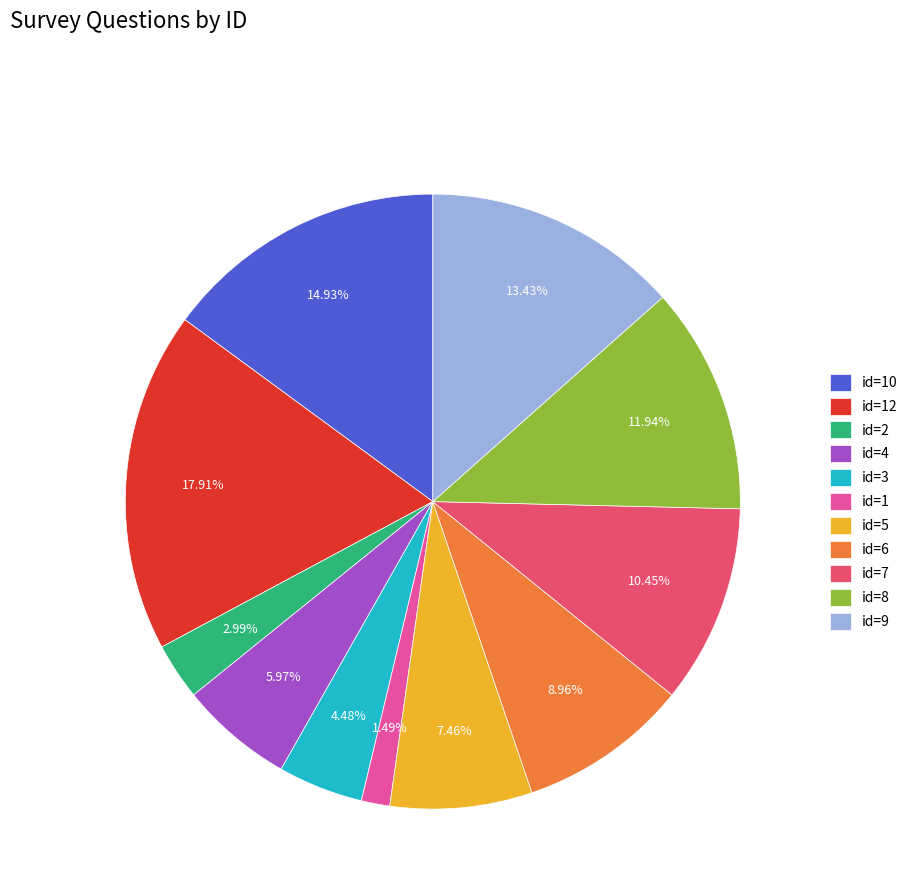

Is there any slice that represents more than half of the pie?

No